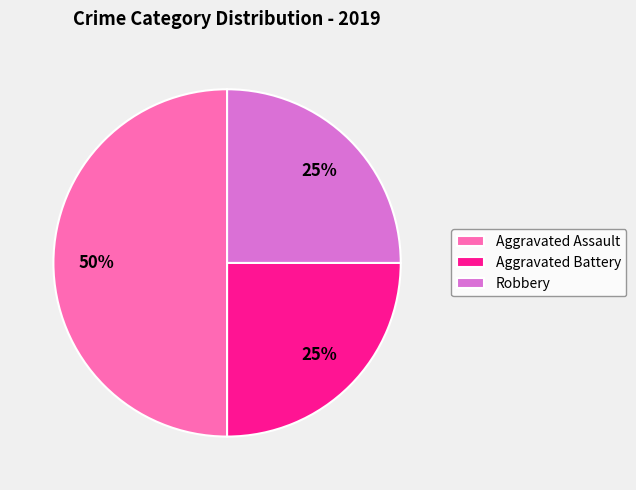

To the nearest percent, what portion does Aggravated Assault represent?

50%